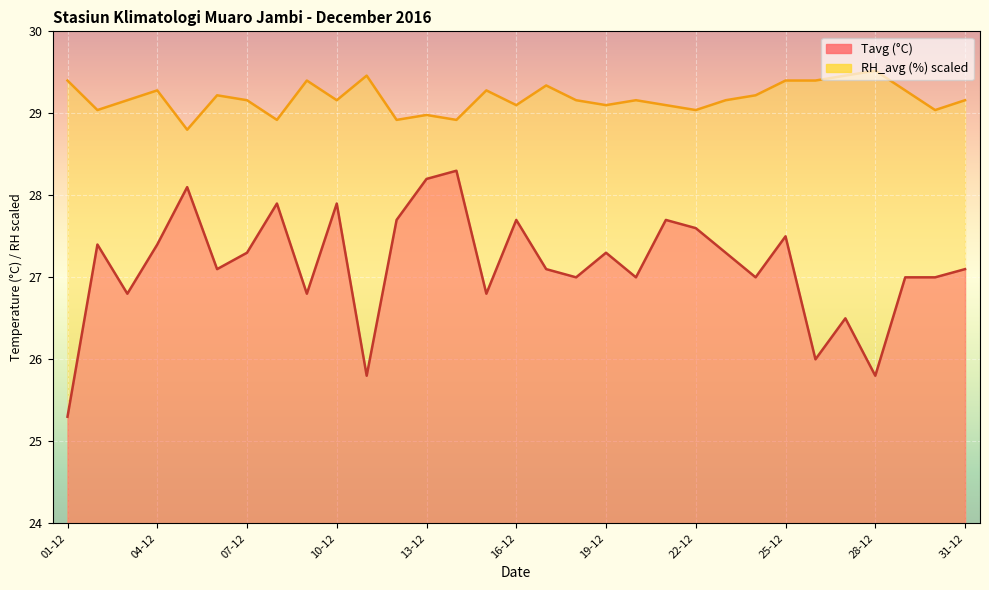

What is the lowest value of the RH_avg series?

28.8